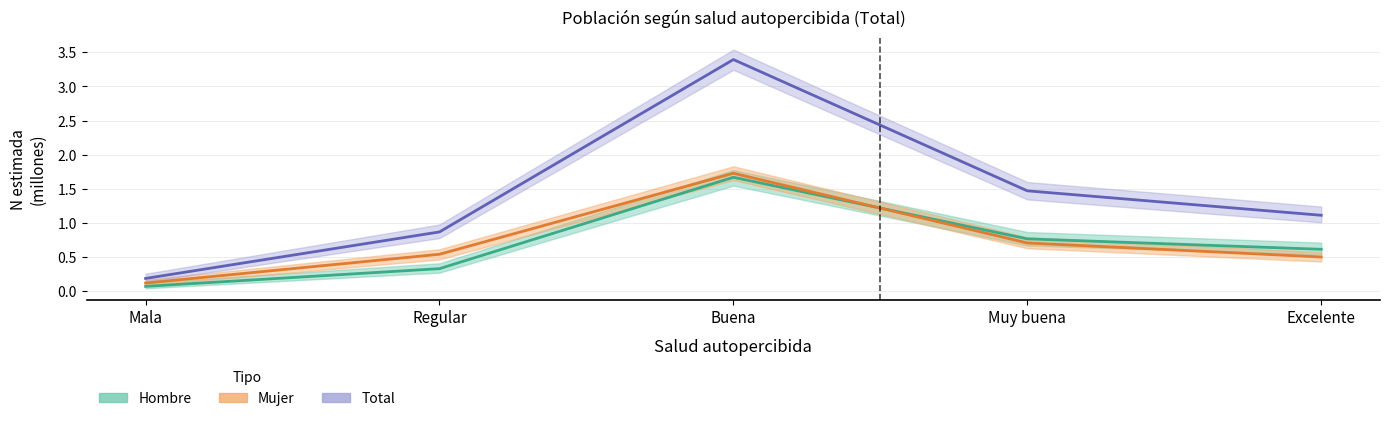

List the labels in order of Total (estimación) value, smallest first.

Mala, Regular, Excelente, Muy buena, Buena